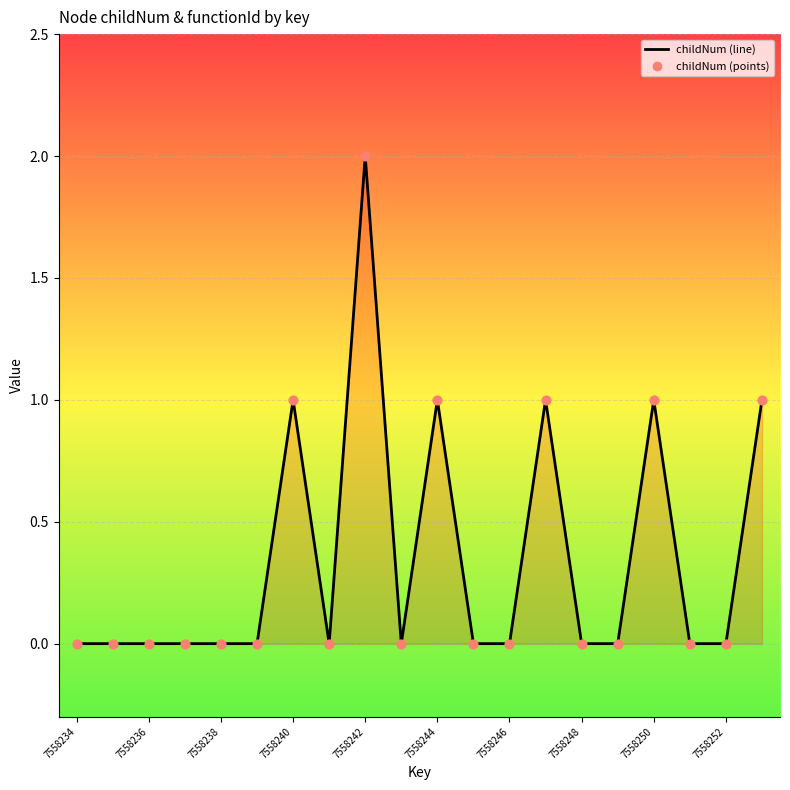

Which has a higher value, 19 or 7558236?

19